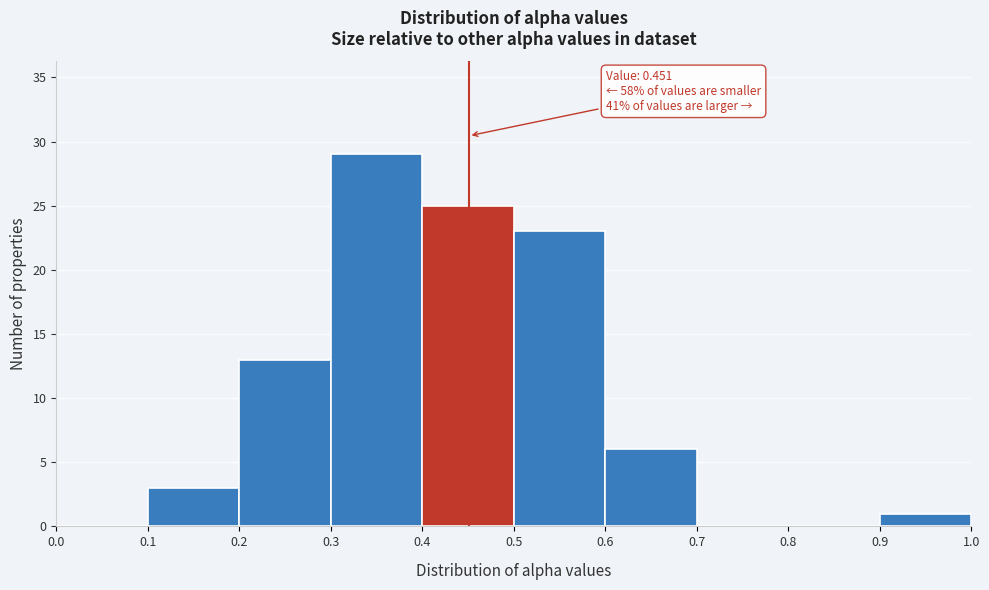

Over which range of the x-axis is the bar tallest?

0.3 to 0.4